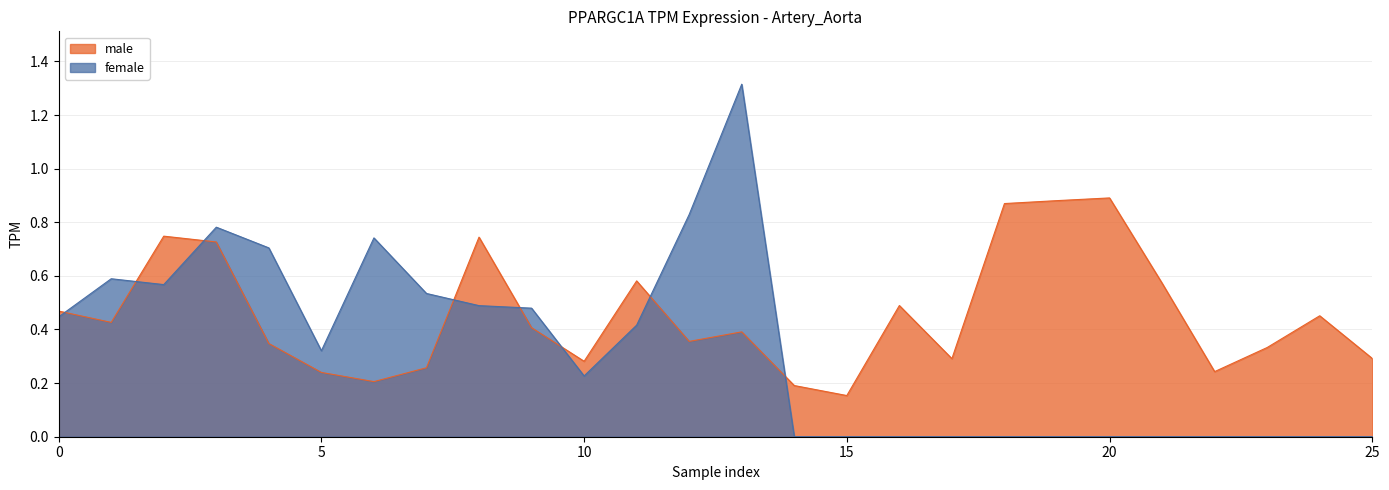

How many lines are shown in the chart?

2